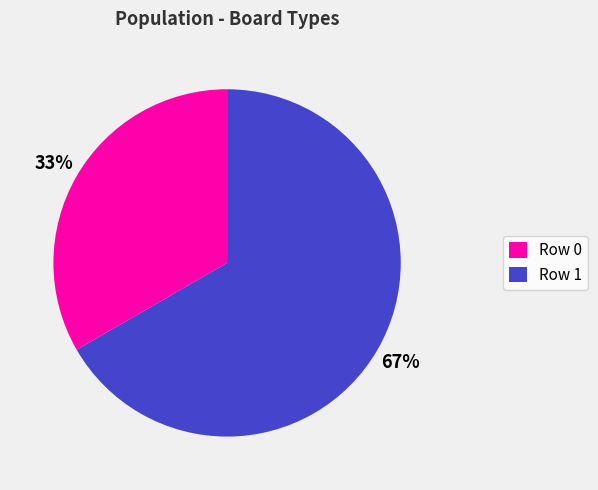

Is it true that Row 0 is 33% of the pie?

True